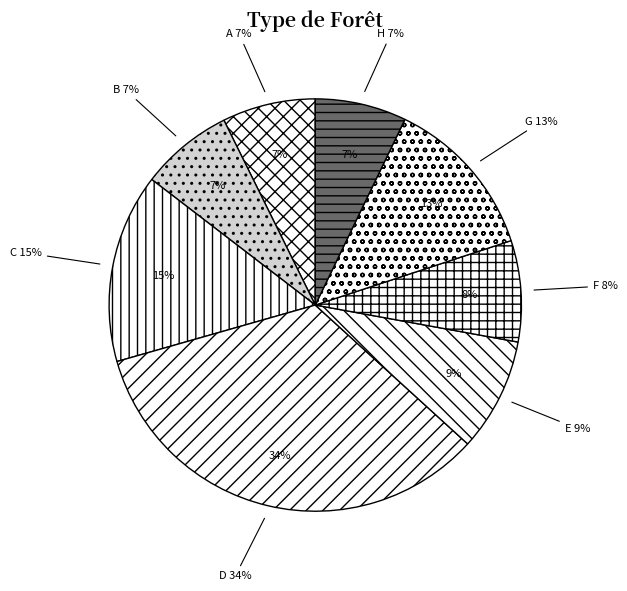

Is there a majority slice in this chart?

No